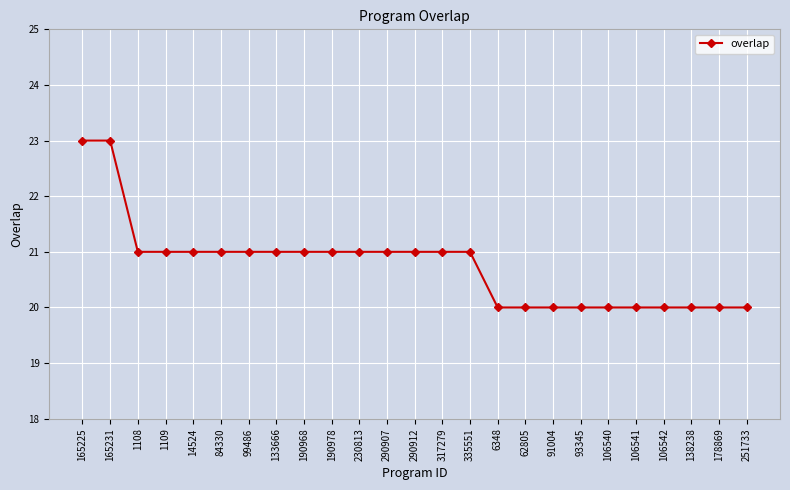

Reading left to right, what are all the values shown in this chart?

165225=23	165231=23	1108=21	1109=21	14524=21	84330=21	99486=21	133666=21	190968=21	190978=21	230813=21	290907=21	290912=21	317279=21	335551=21	6348=20	62805=20	91004=20	93345=20	106540=20	106541=20	106542=20	138238=20	178869=20	251733=20